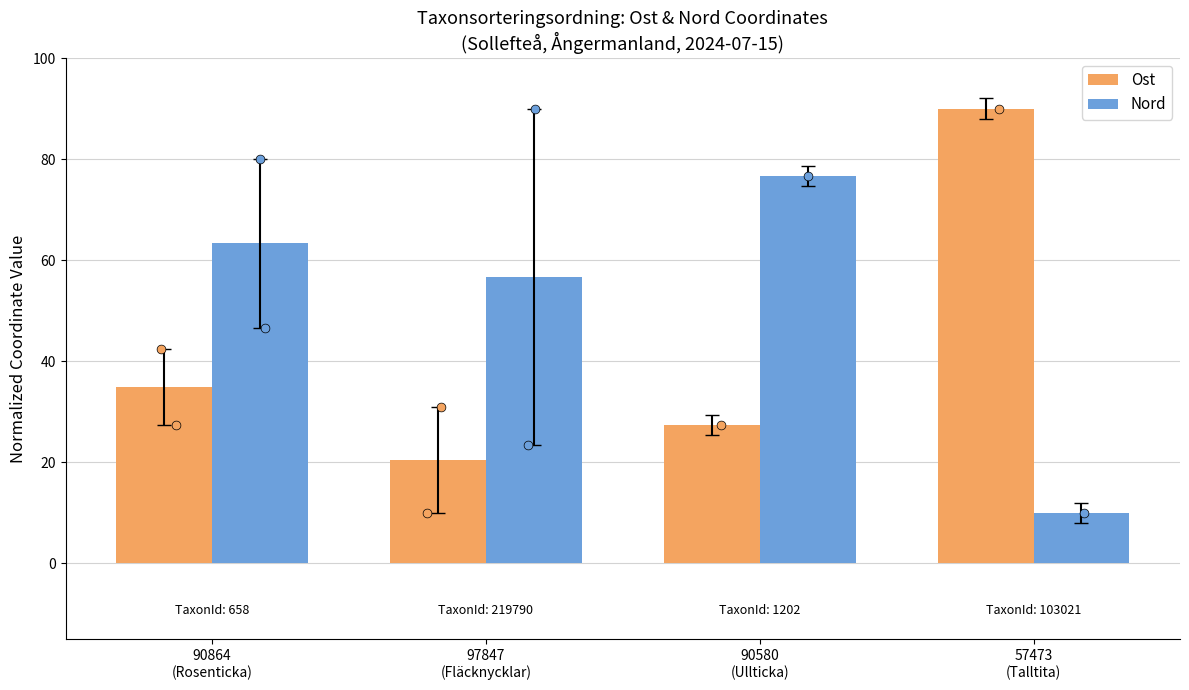

Which series reaches the maximum Y coordinate?

Ost